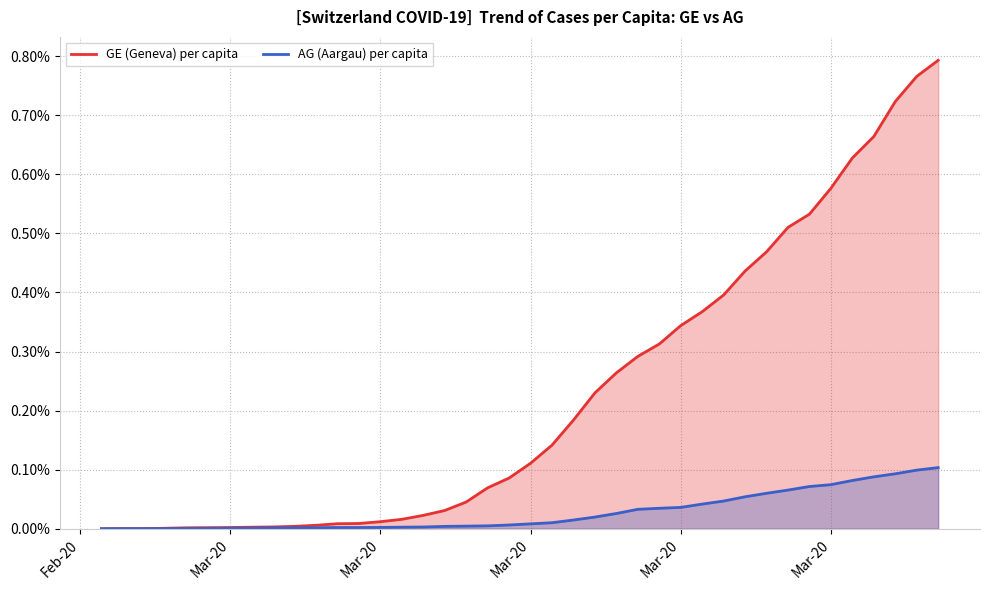

Reading left to right, what are all the values shown in this chart?

GE (Geneva) per capita: 0.0	0.0	0.0	0.0	0.0	0.0	0.0	0.0	0.0	0.0	0.0	0.0	0.0	0.0	0.0	0.0	0.0	0.0	0.1	0.1	0.1	0.1	0.2	0.2	0.3	0.3	0.3	0.3	0.4	0.4	0.4	0.5	0.5	0.5	0.6	0.6	0.7	0.7	0.8	0.8
AG (Aargau) per capita: 0.0	0.0	0.0	0.0	0.0	0.0	0.0	0.0	0.0	0.0	0.0	0.0	0.0	0.0	0.0	0.0	0.0	0.0	0.0	0.0	0.0	0.0	0.0	0.0	0.0	0.0	0.0	0.0	0.0	0.0	0.1	0.1	0.1	0.1	0.1	0.1	0.1	0.1	0.1	0.1